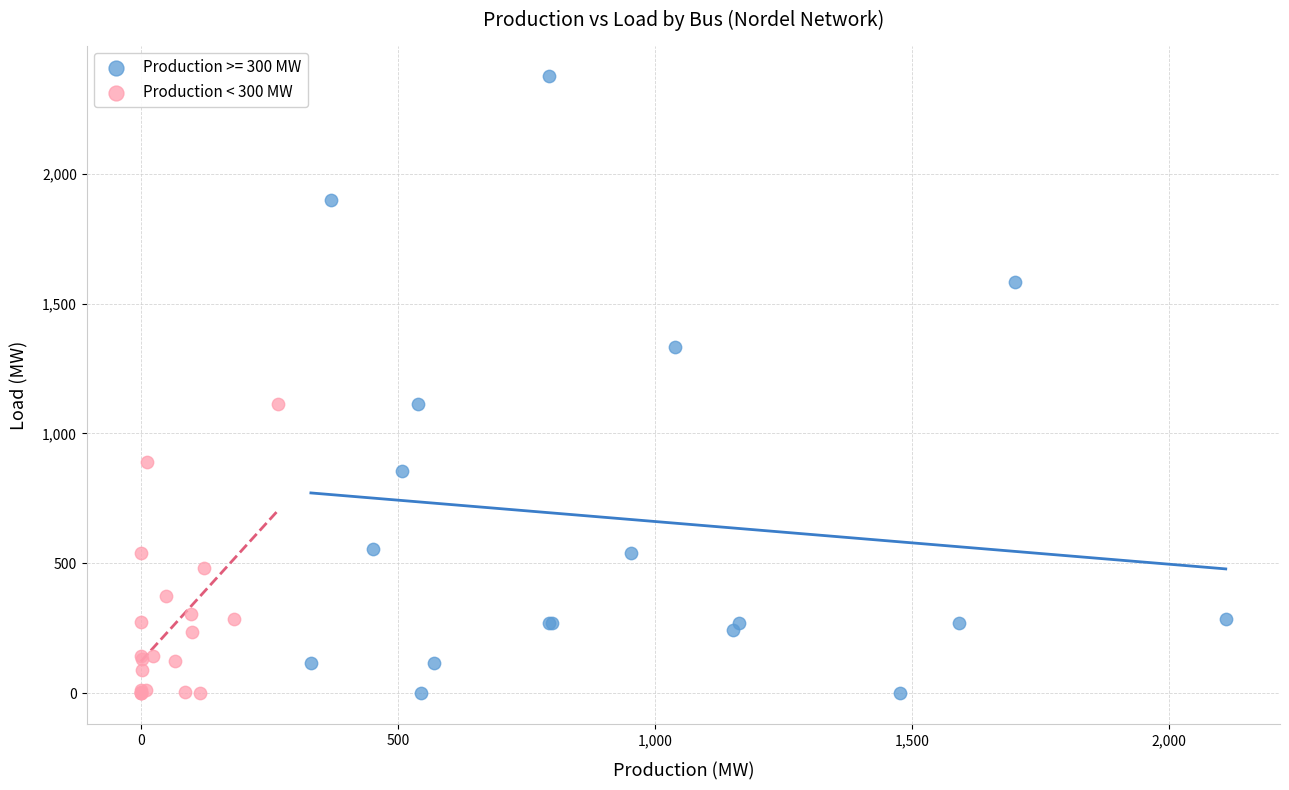

Which series contains the highest Y value?

Production >= 300 MW